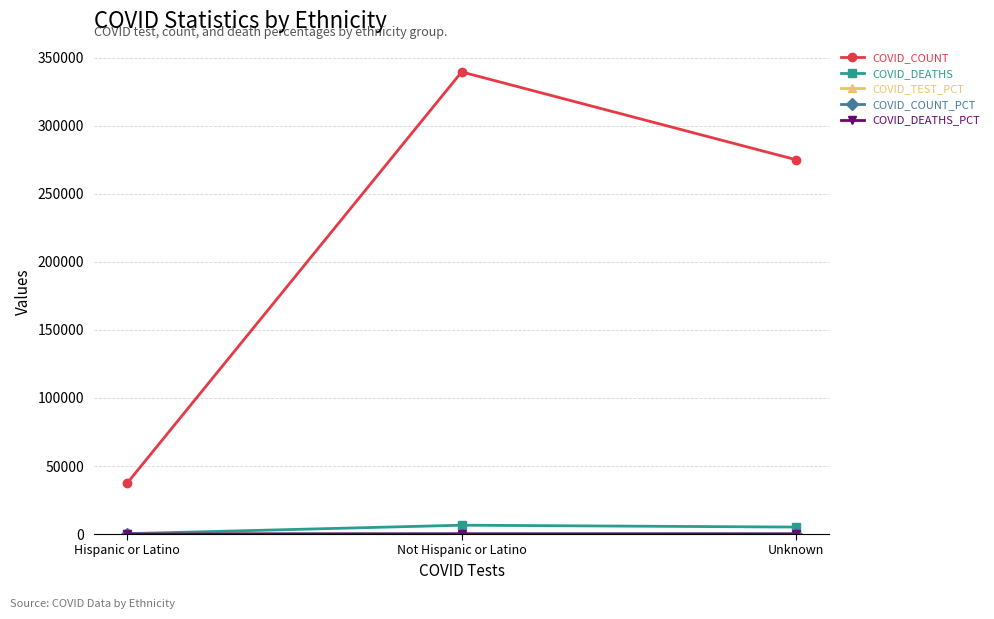

Does the chart have visible grid lines?

Yes